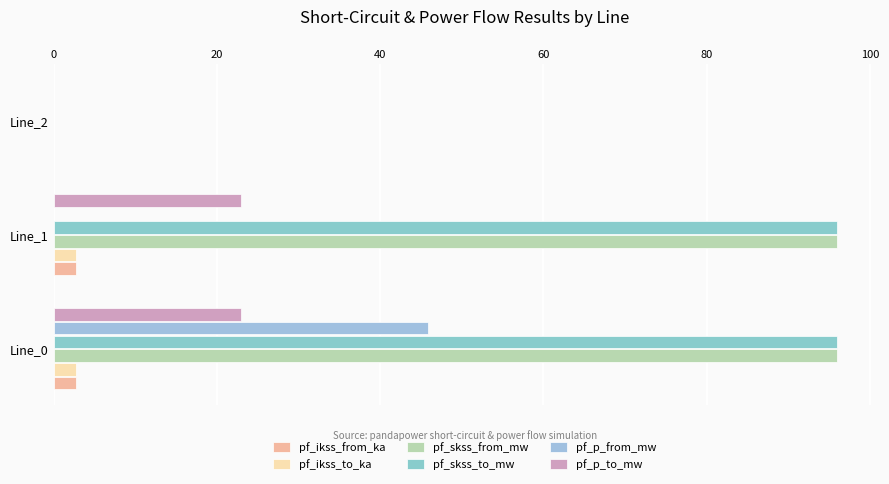

What is the average value of the pf_ikss_from_ka series?

1.8